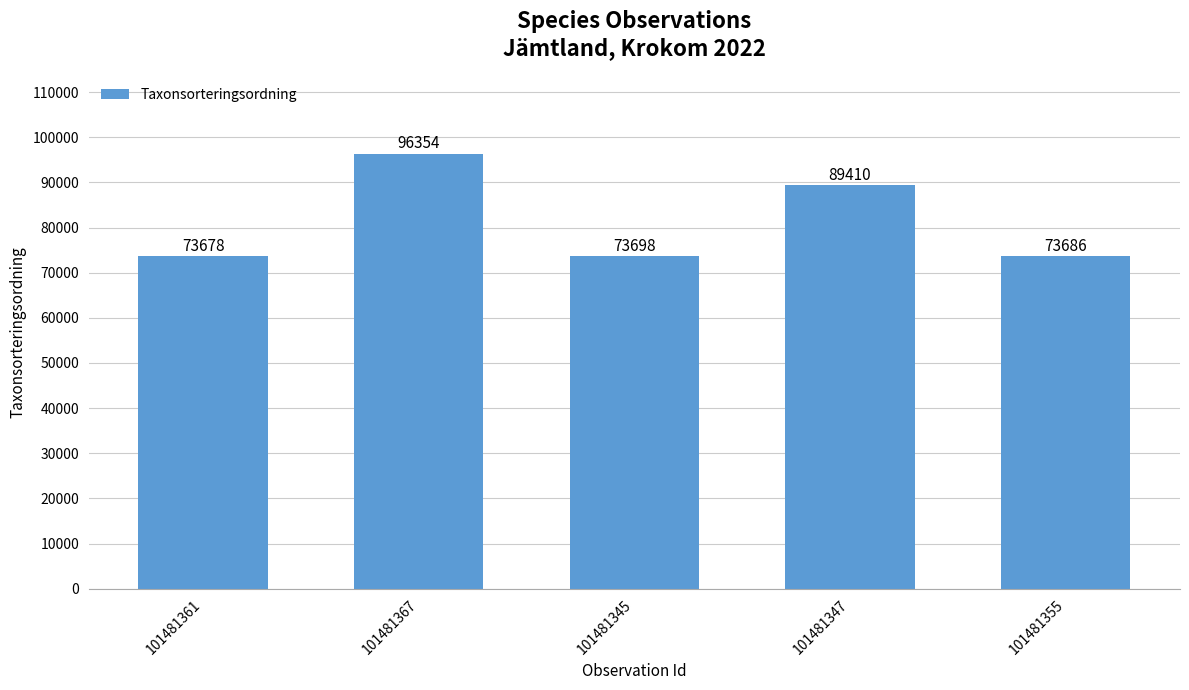

Reading left to right, list all the values displayed in this chart.

101481361=73678	101481367=96354	101481345=73698	101481347=89410	101481355=73686